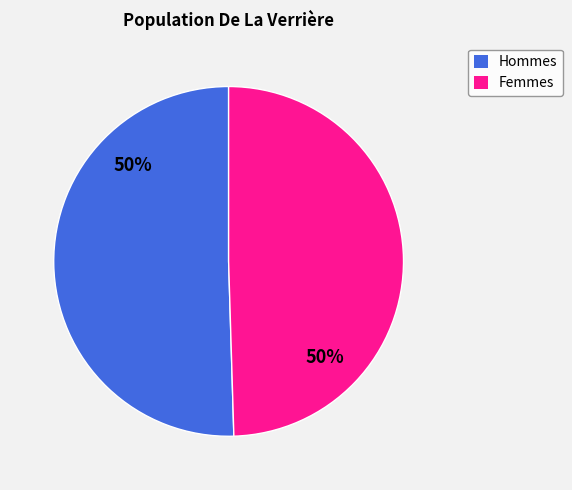

To the nearest percent, what is the average slice percentage?

50%